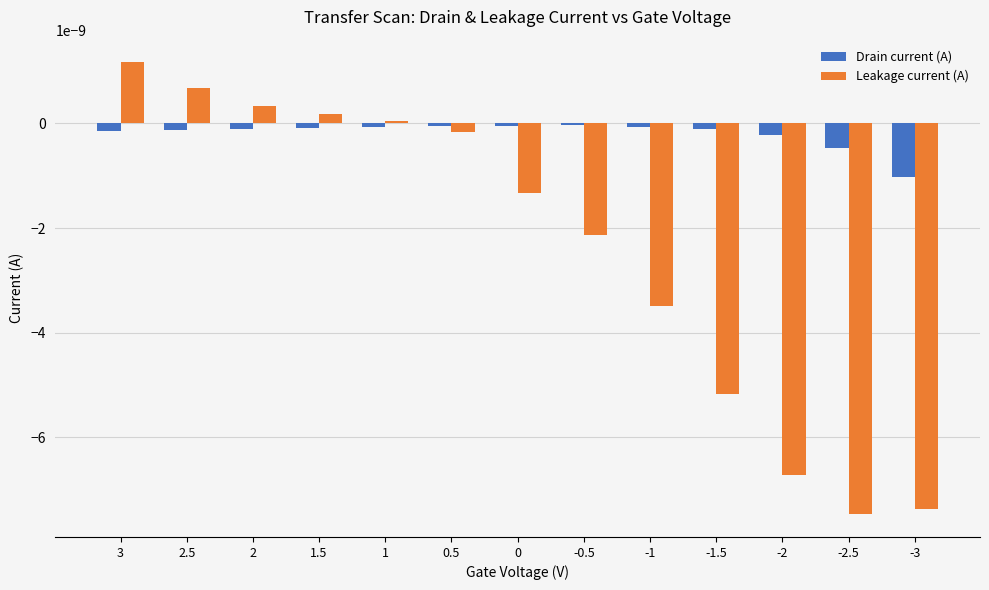

Does the chart contain stacked bars?

No